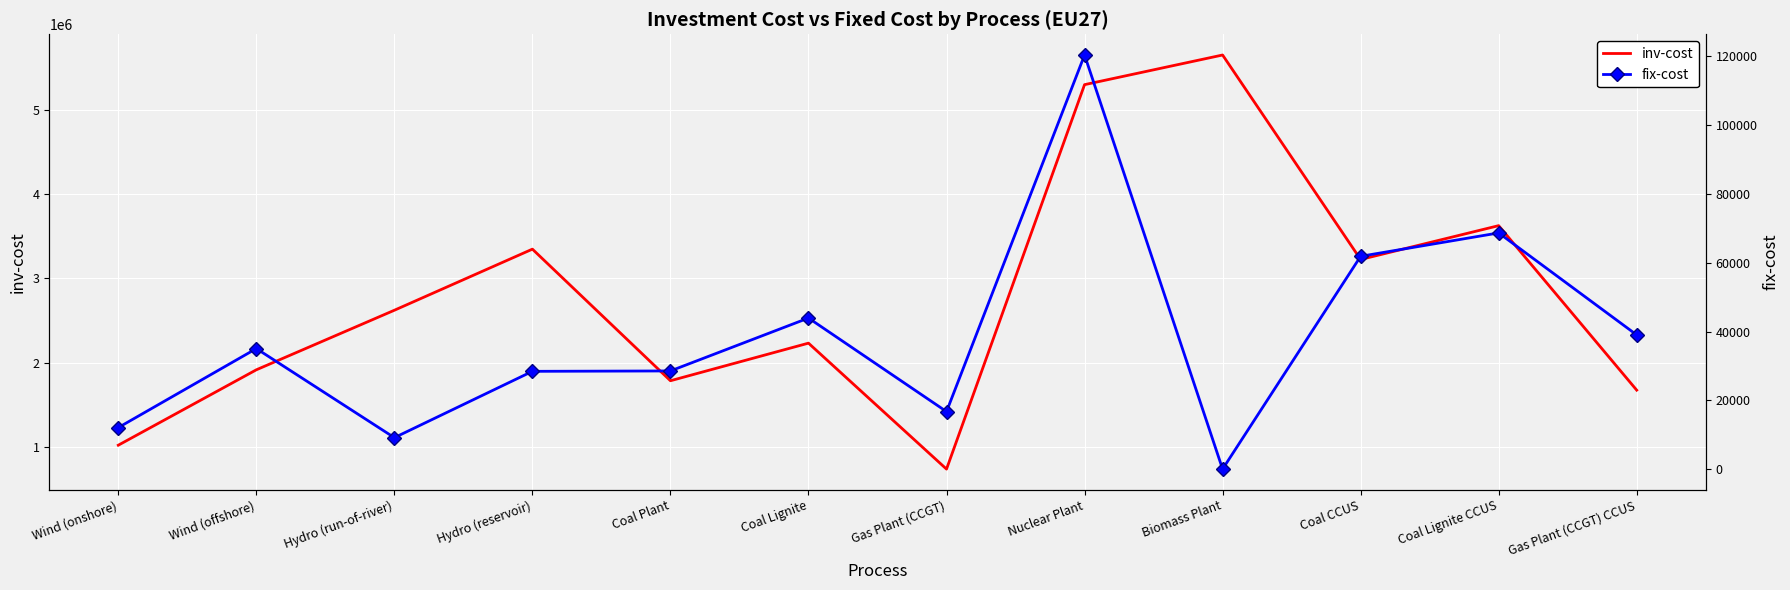

At which category is the sum across all series the highest?

Biomass Plant